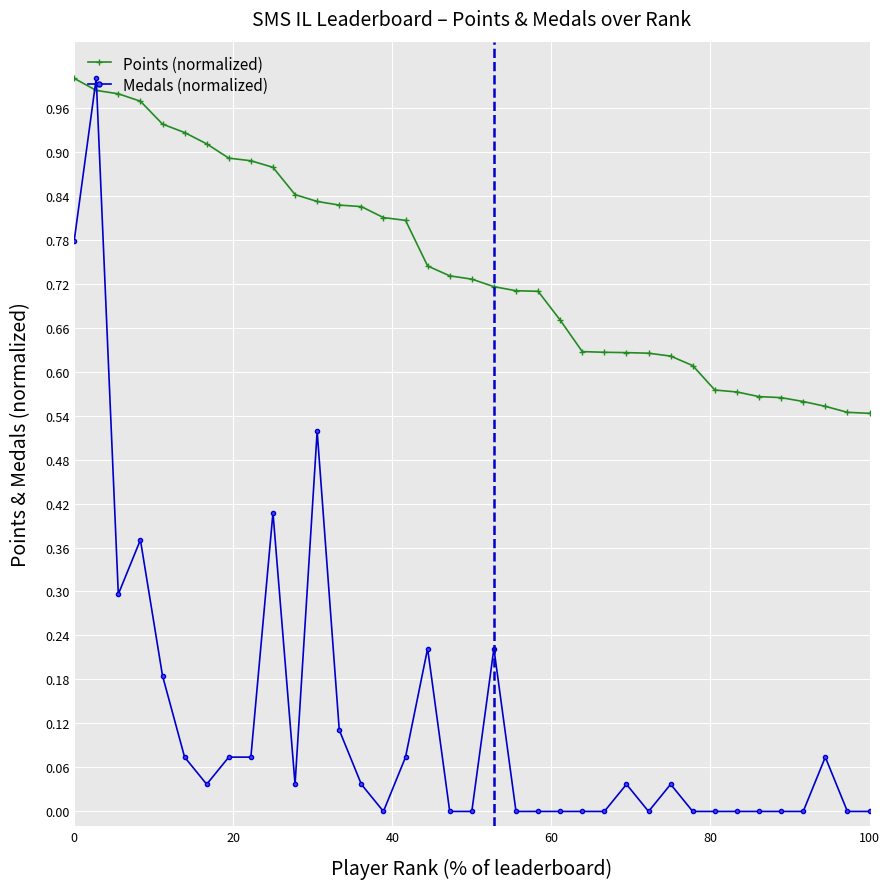

Which series ends up on top after the final intersection of Medals (normalized) and Points (normalized)?

Points (normalized)